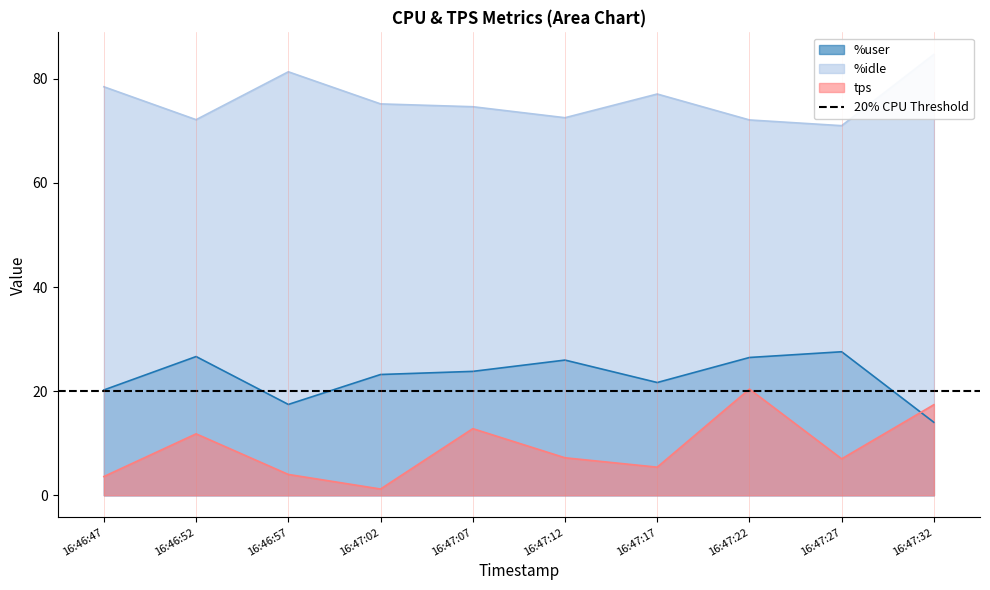

Does the chart display data point markers on the line(s)?

No